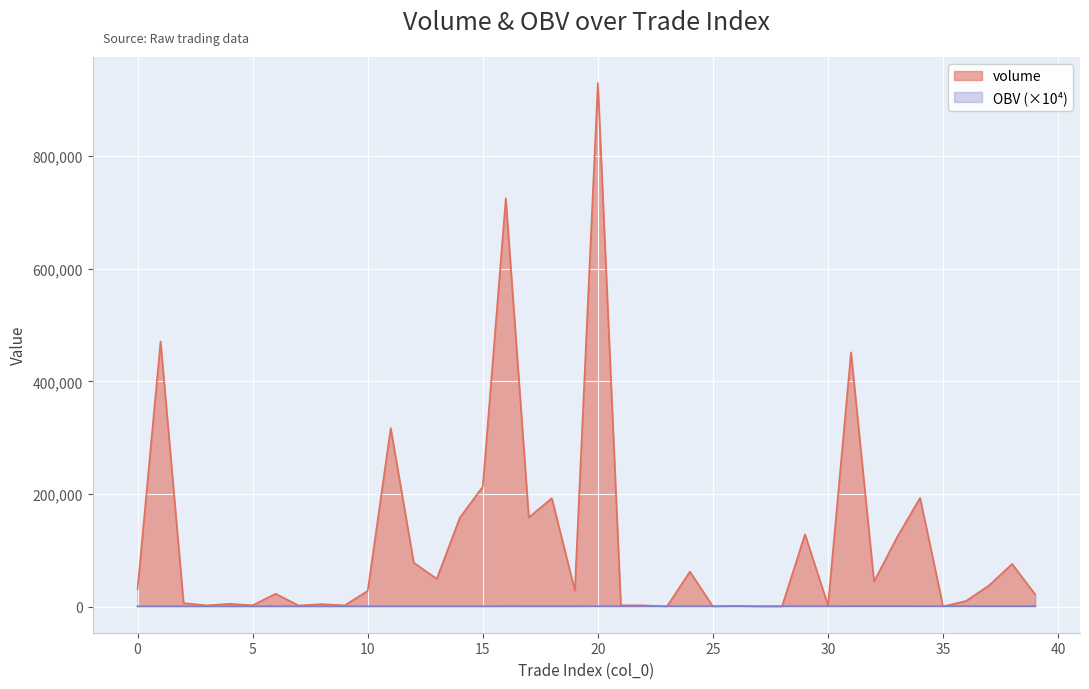

What is the approximate value of OBV at 12?

323.9